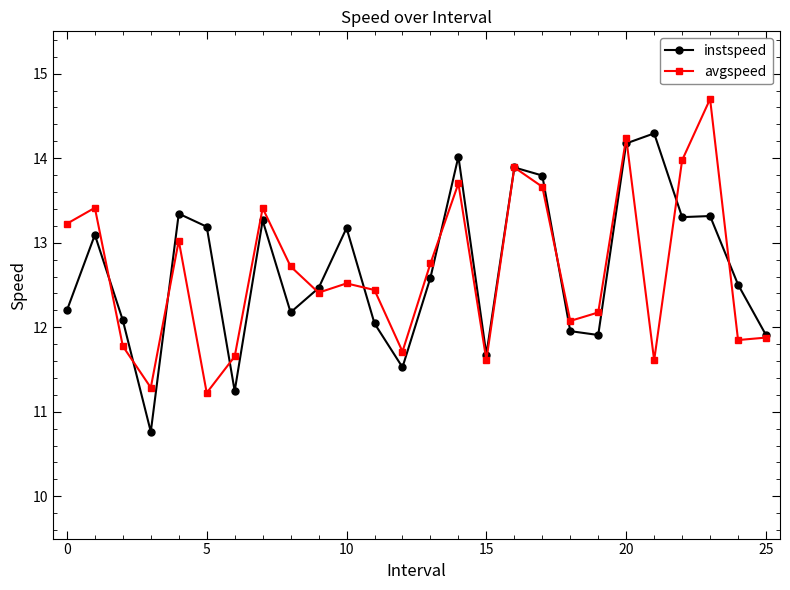

Rank the series by their maximum value, from highest to lowest.

avgspeed, instspeed